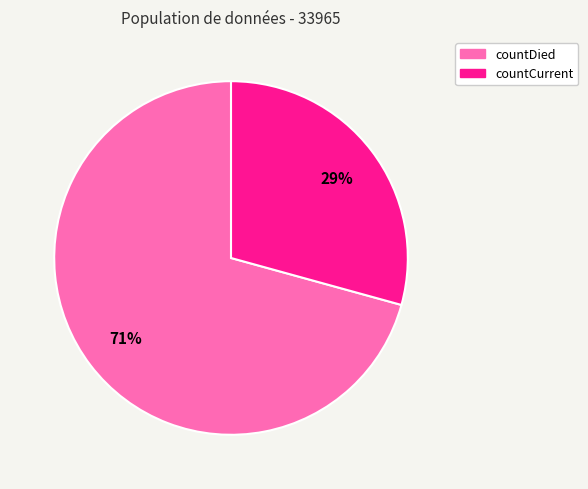

To the nearest percent, what is the combined percentage of countDied and countCurrent?

100%